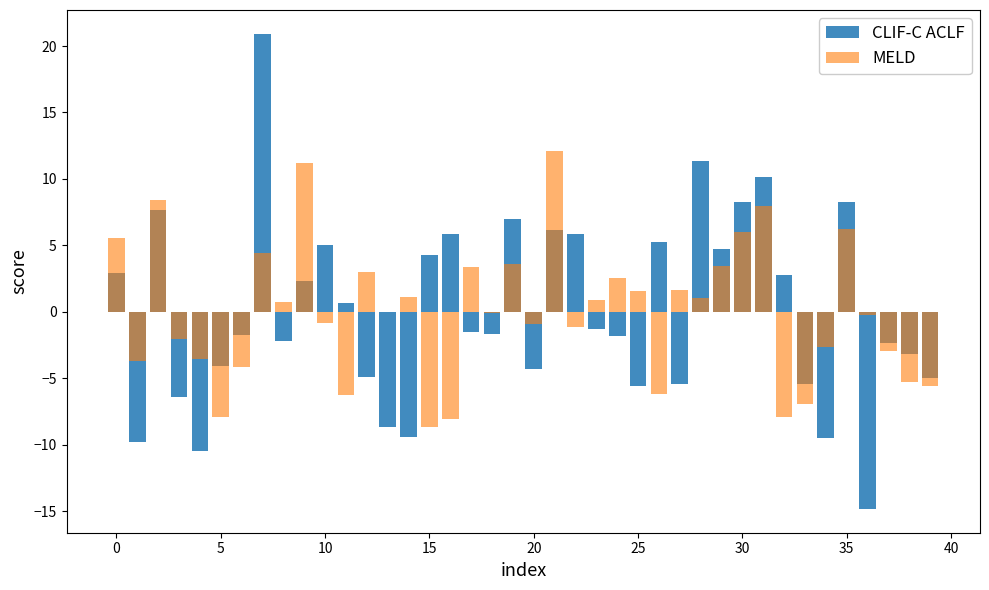

The CLIF-C ACLF series shows 4.3 at 15. True or false?

True